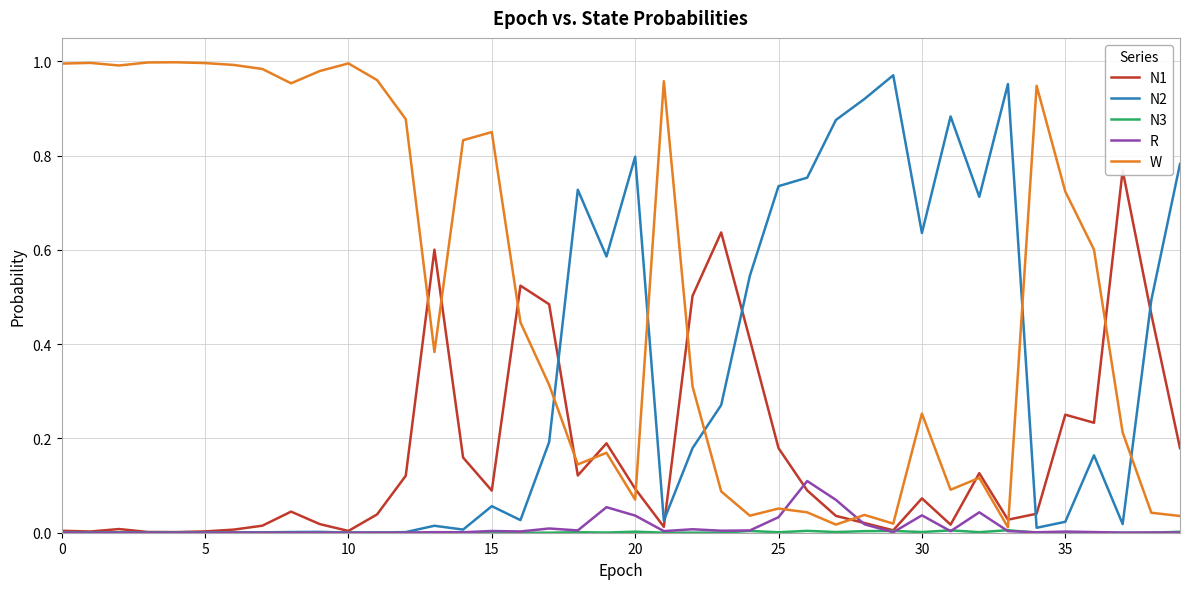

How many series are shown in this chart?

5